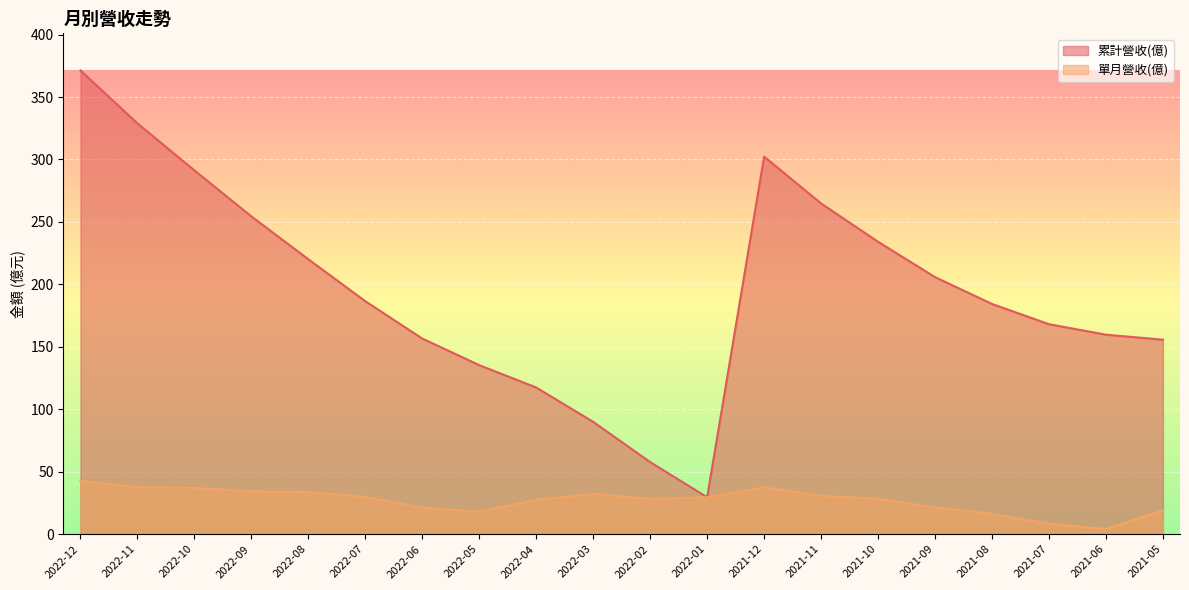

Where does the 累計營收(億) series first go above 186?

2022-12